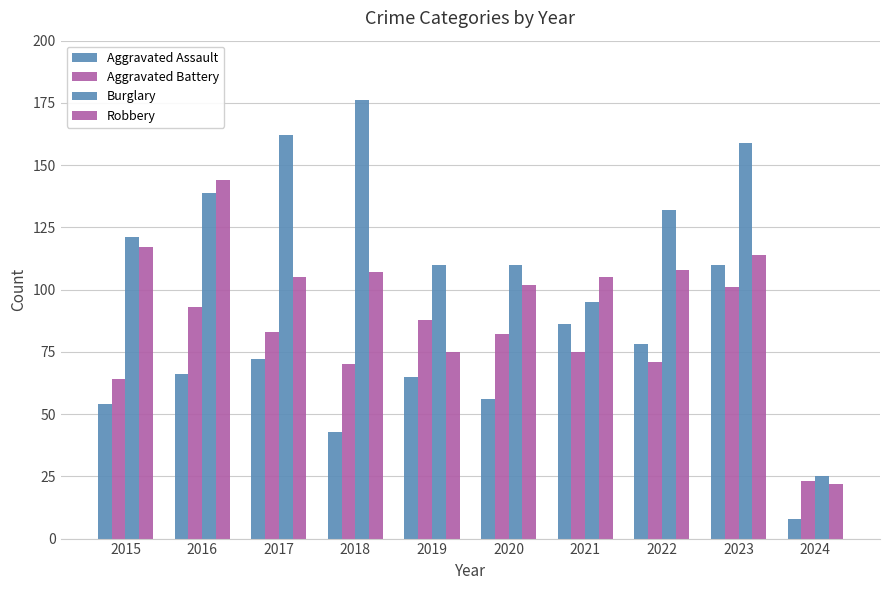

What value does the Aggravated Battery series have at 2024?

23